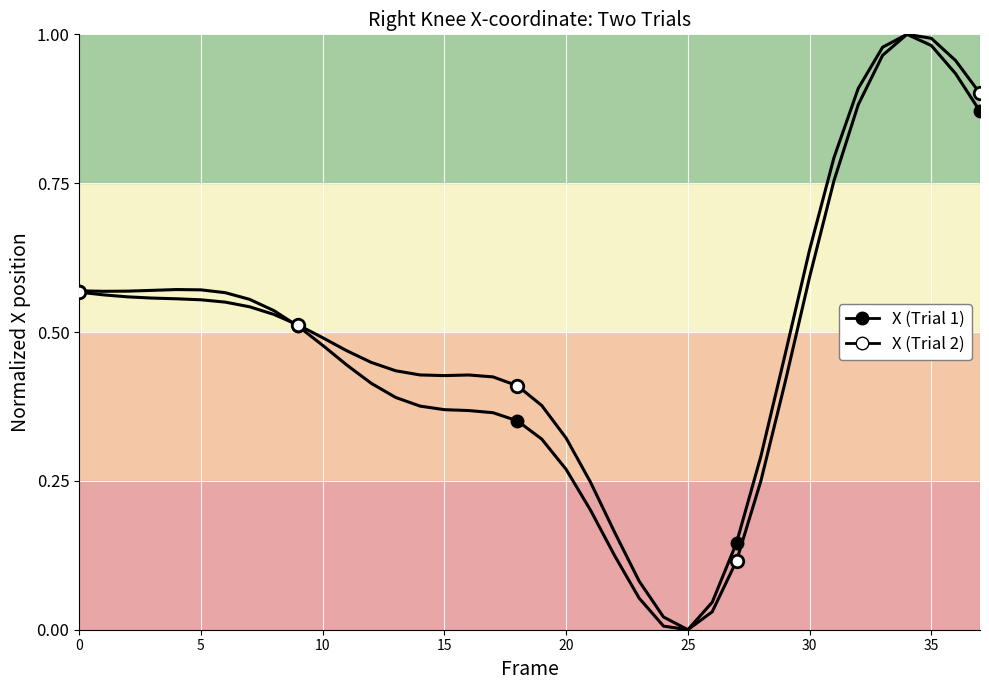

Which has a higher value, 32 or 10?

32